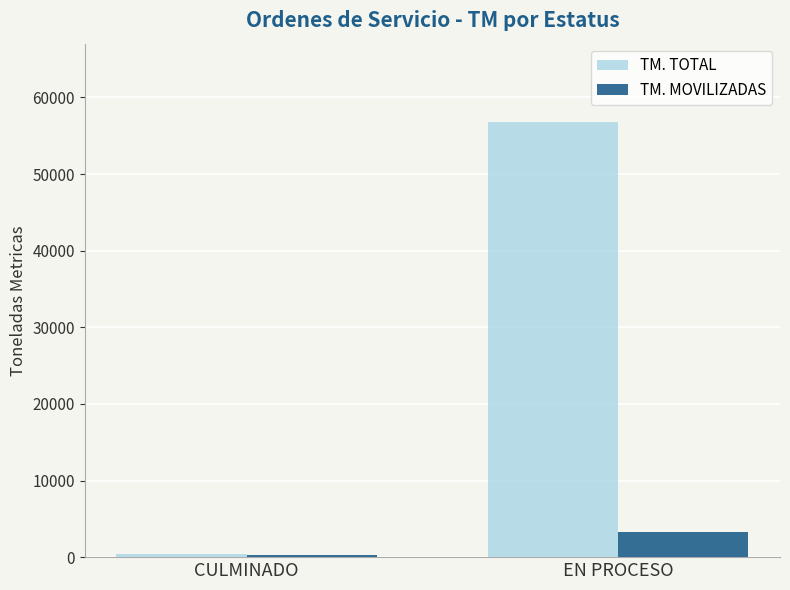

True or false: TM. MOVILIZADAS has a value of 3344.3 at EN PROCESO.

True